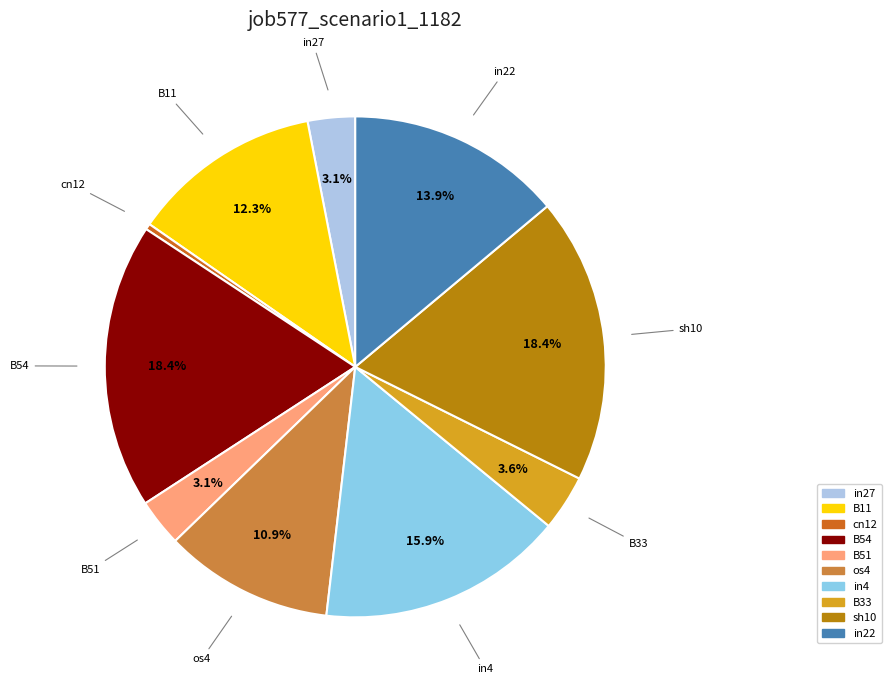

To the nearest percent, what percentage of the pie is os4?

11%